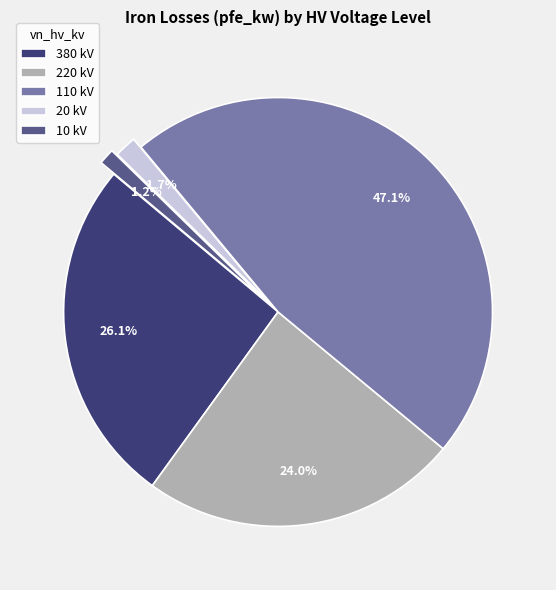

Count the number of slices in the pie.

5